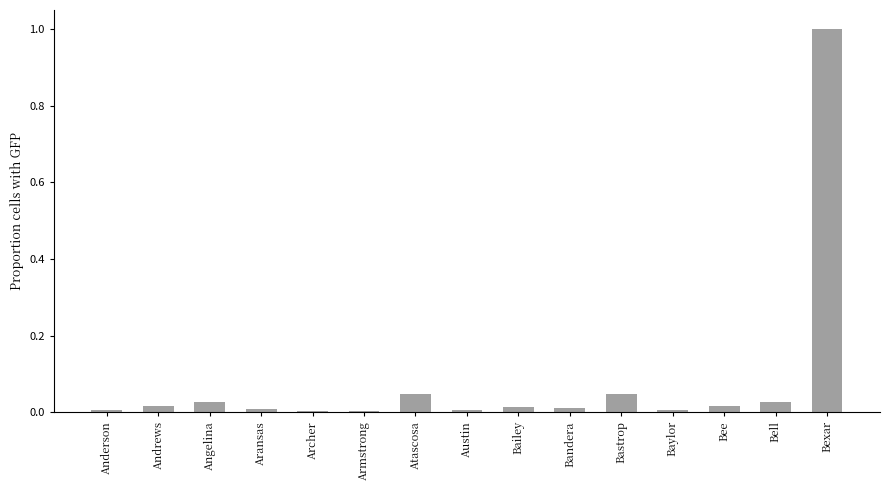

What is the average value?

0.1